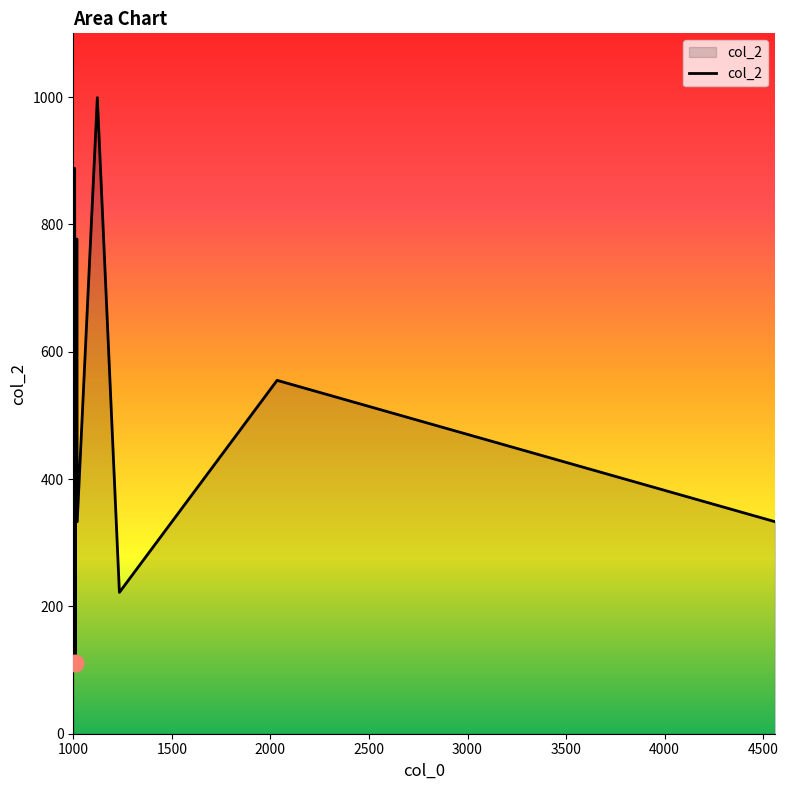

What is the maximum value shown in the chart?

999